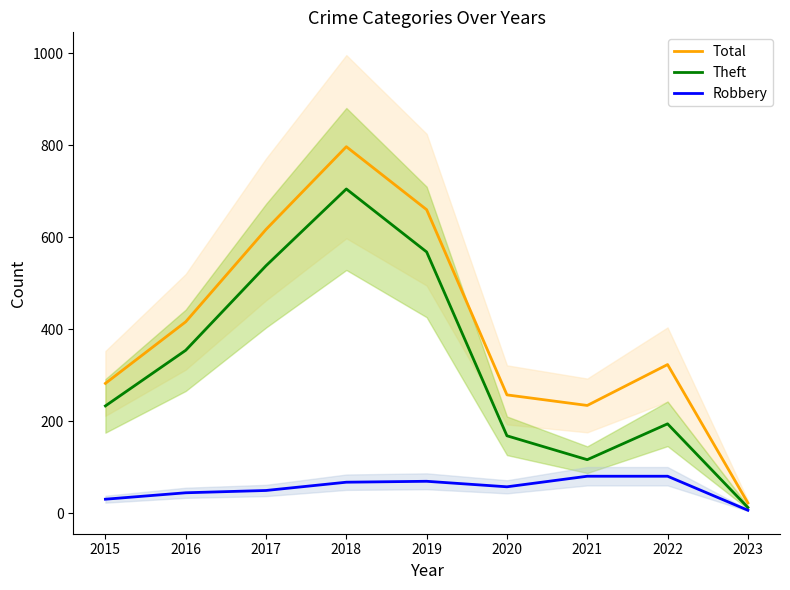

Which category has the highest value in the Theft series?

2018